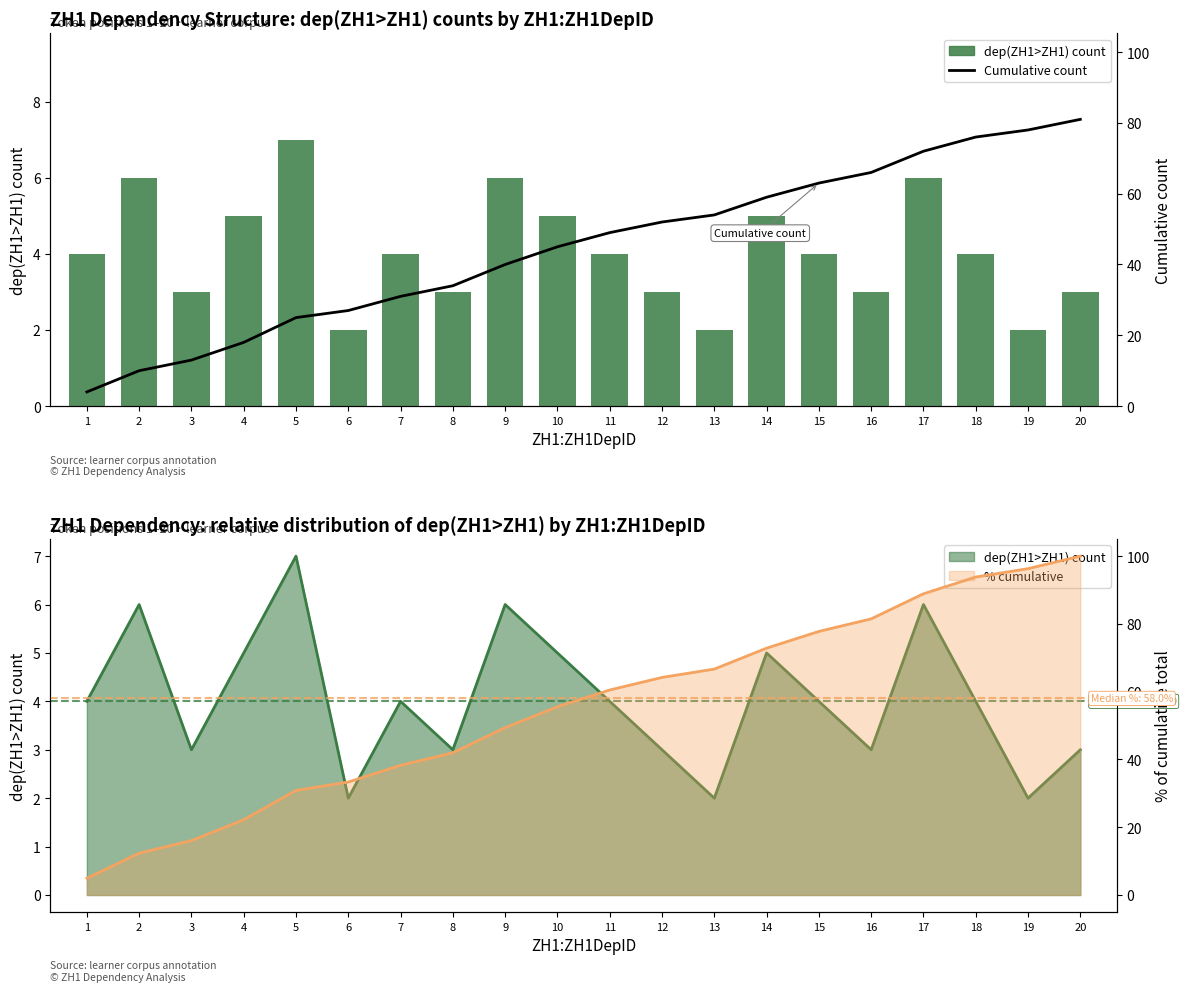

Which category has the highest value in the Cumulative count series?

20